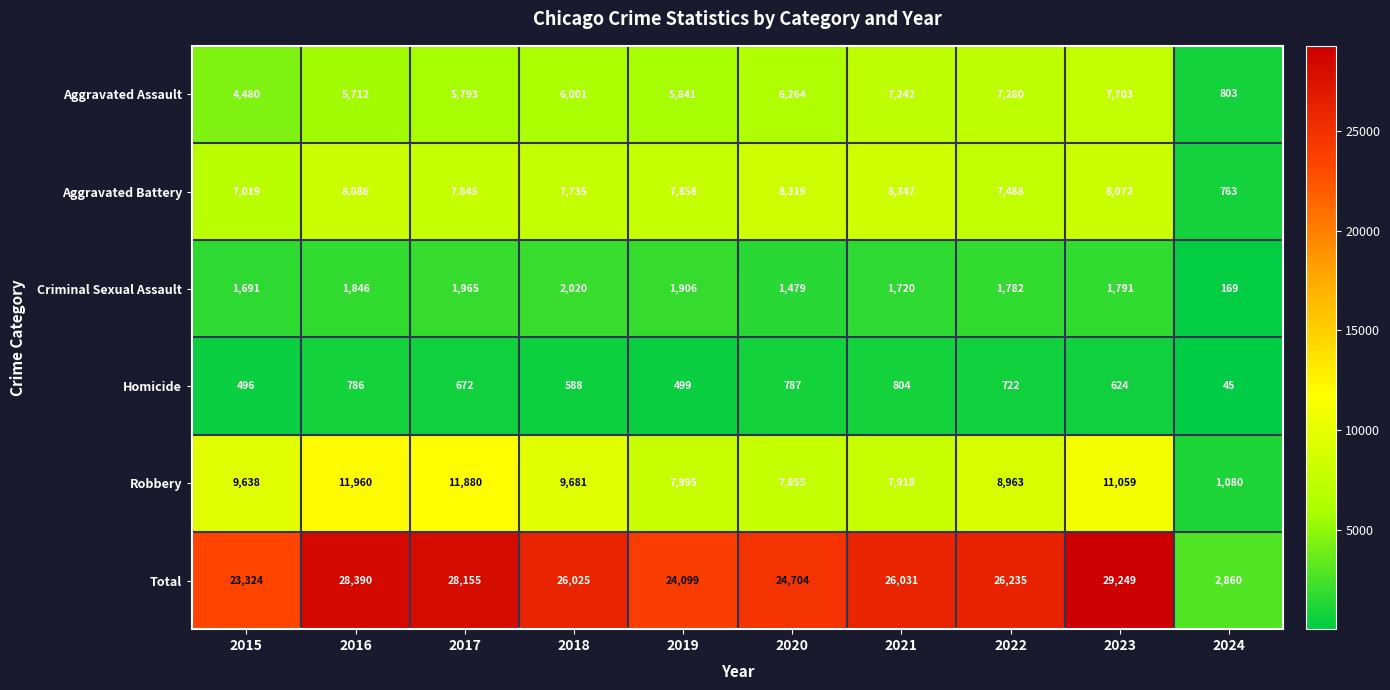

What is the total value across all series at 2015?

46648